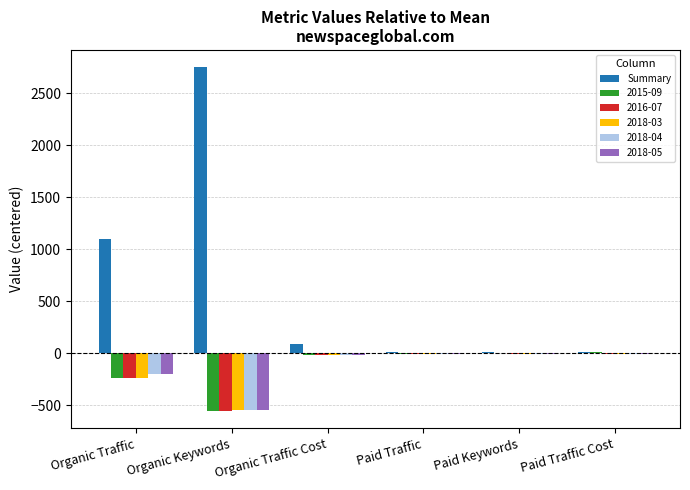

What is the sum of all Summary values?

3995.0